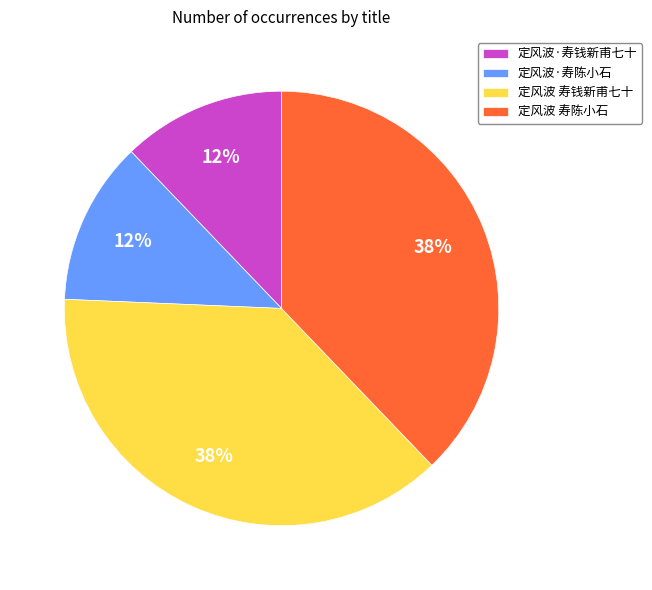

Does 定风波 寿陈小石 account for over 50% of the chart?

No